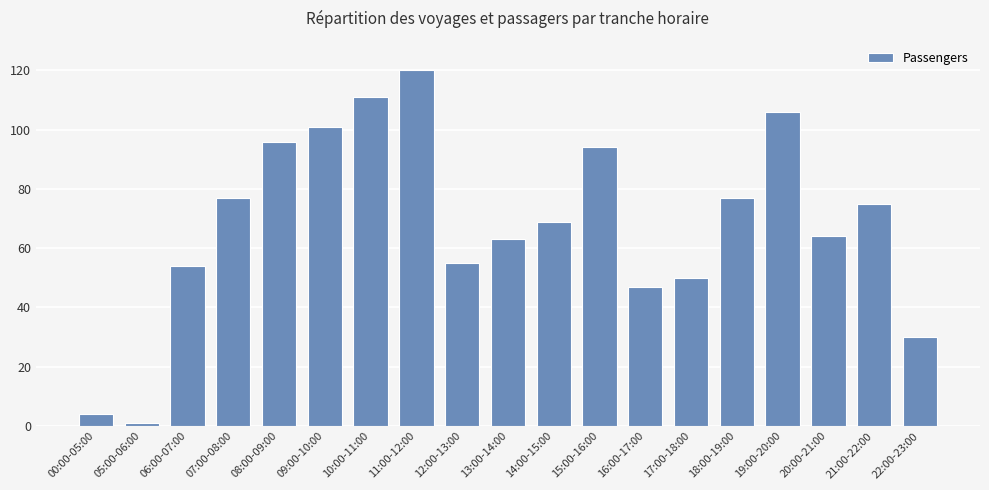

What is the greatest value displayed?

120